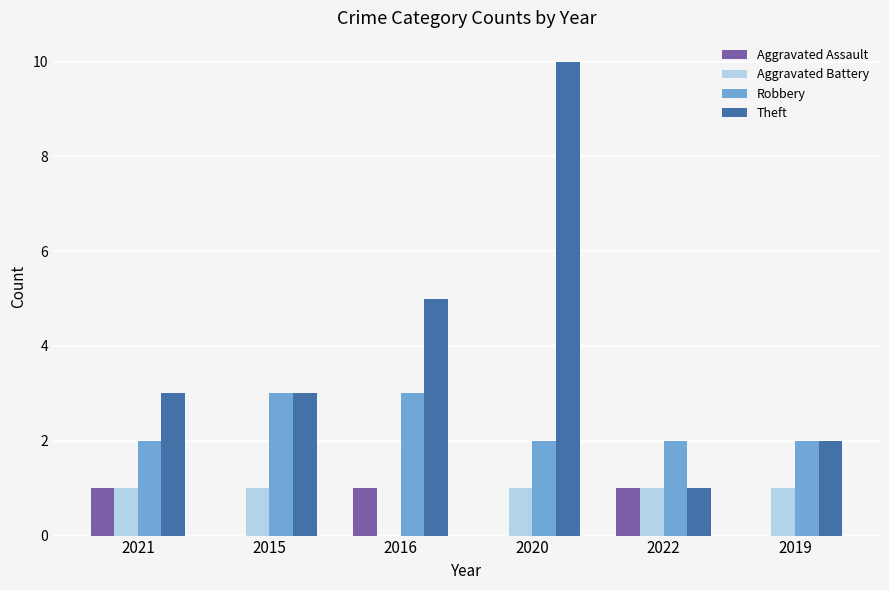

What is the sum of all Robbery values?

14